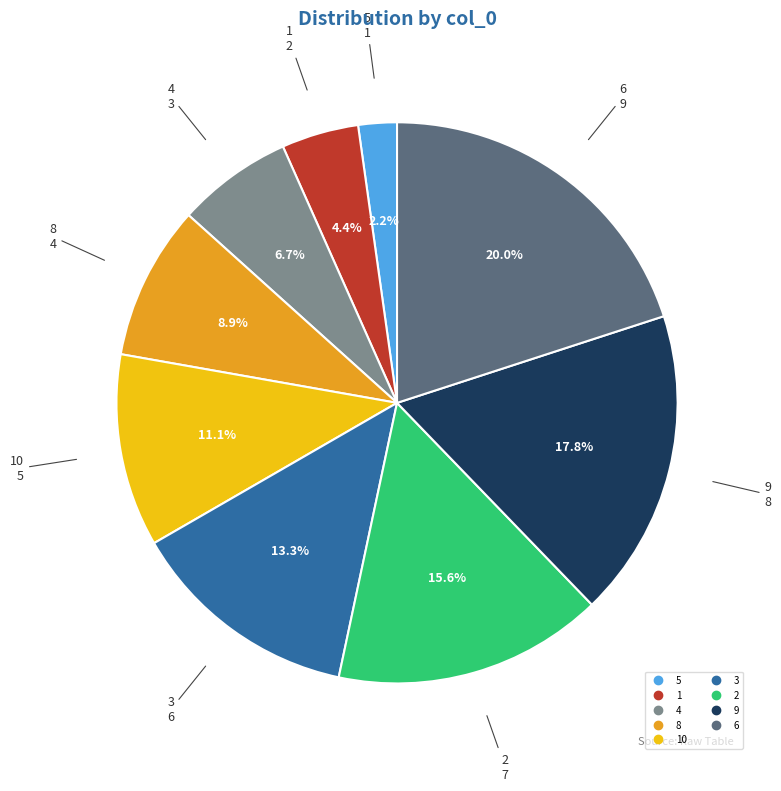

Is there a majority slice in this chart?

No